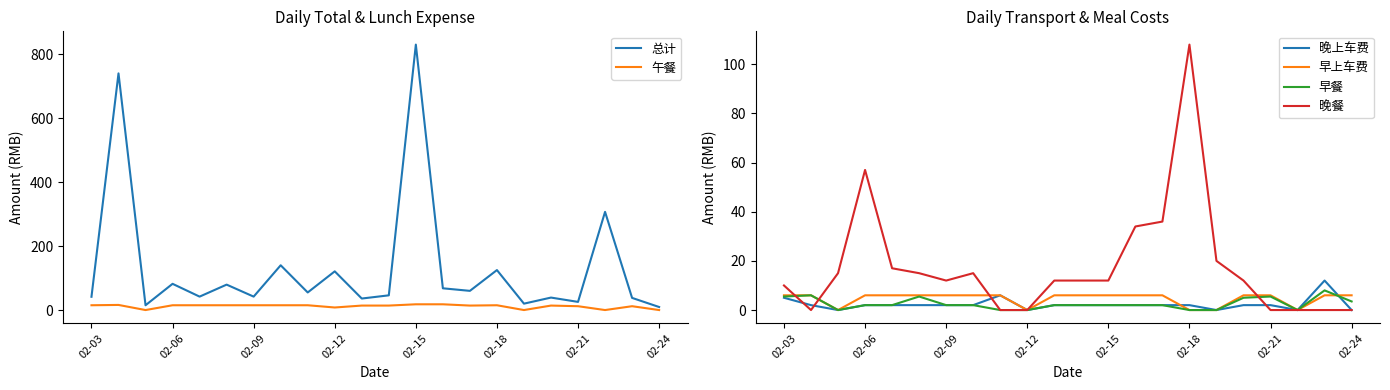

True or false: 午餐 and 晚上车费 intersect in this chart.

False